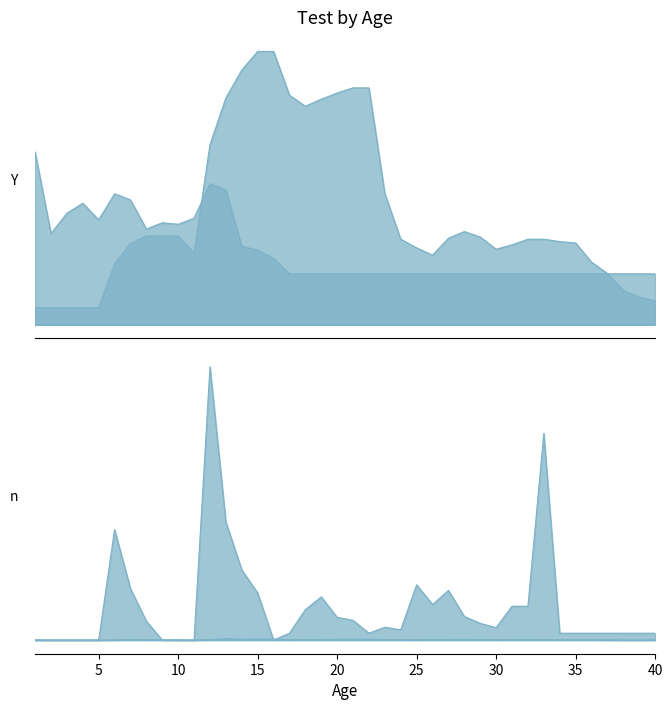

At how many categories does at least one series exceed 22428?

5